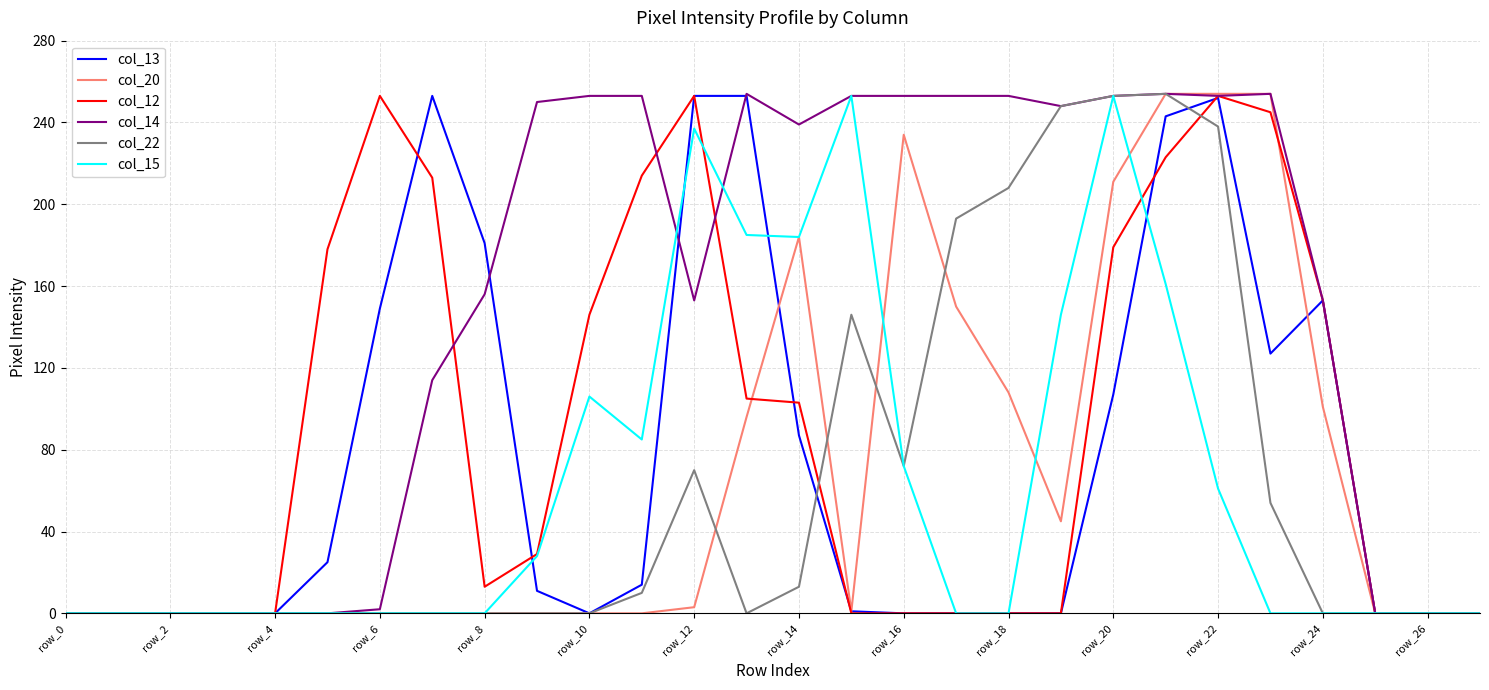

What is the maximum value shown in the chart?

254